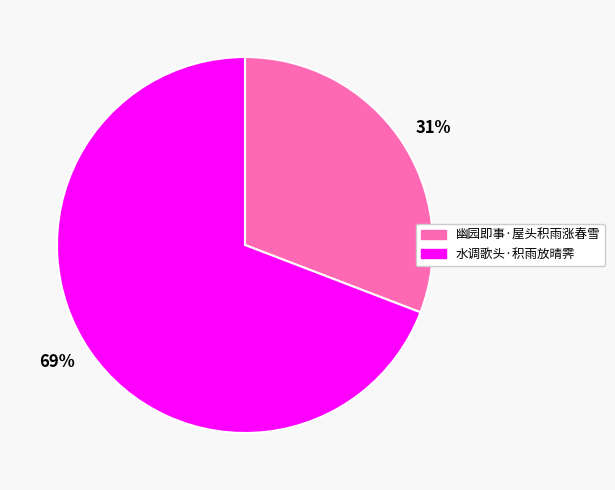

Is it true that 69% is 76% of the pie?

False